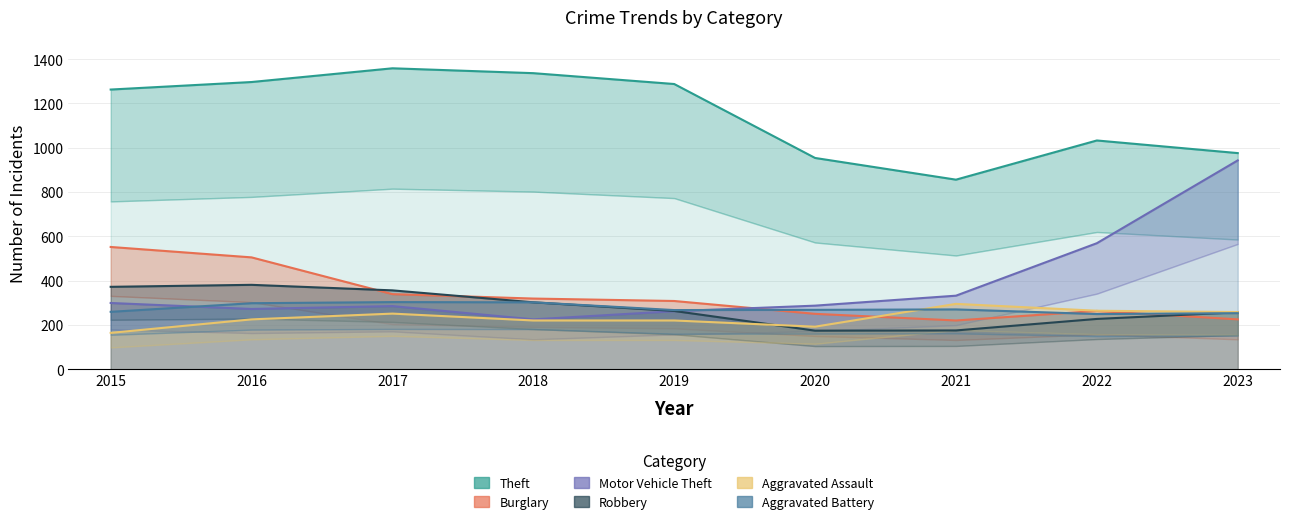

Where is Theft nearest to the value 1107?

2022